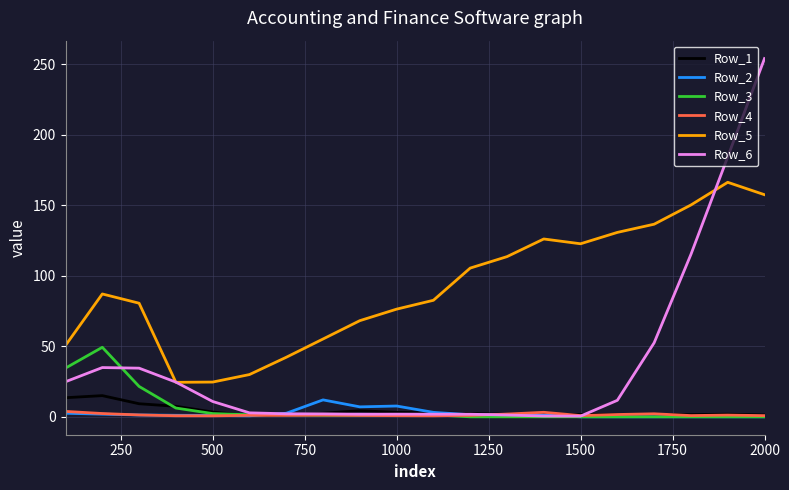

True or false: Row_4 and Row_5 intersect in this chart.

False